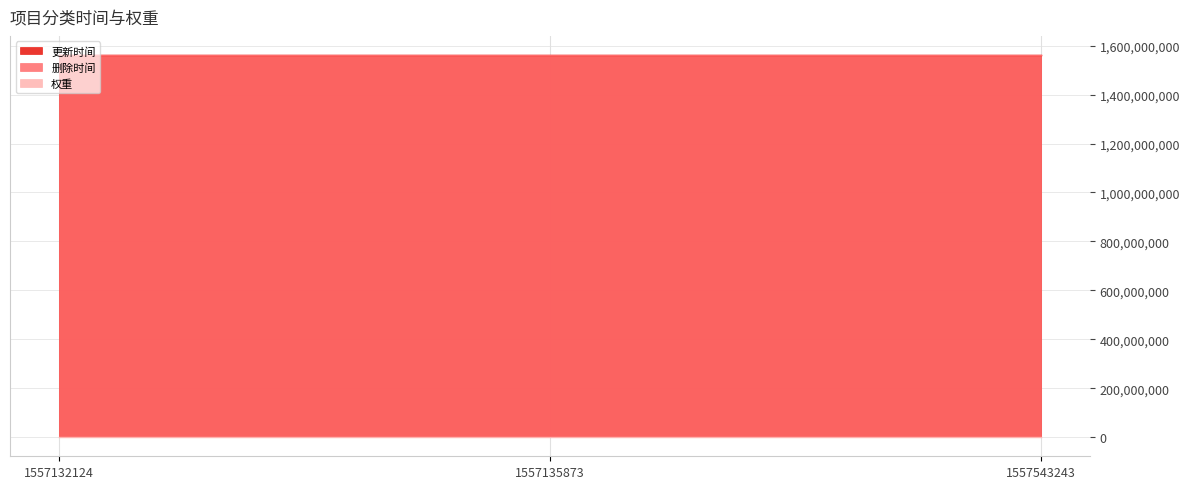

At 1557543243, list the series in order from smallest to largest.

权重, 更新时间, 删除时间